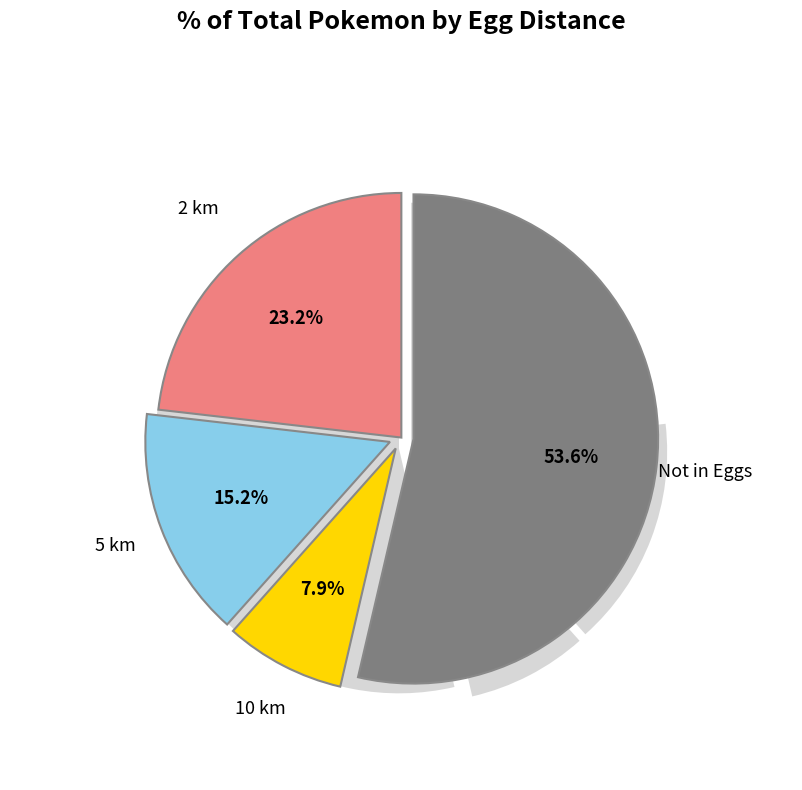

What is the smallest slice in the pie chart?

10 km